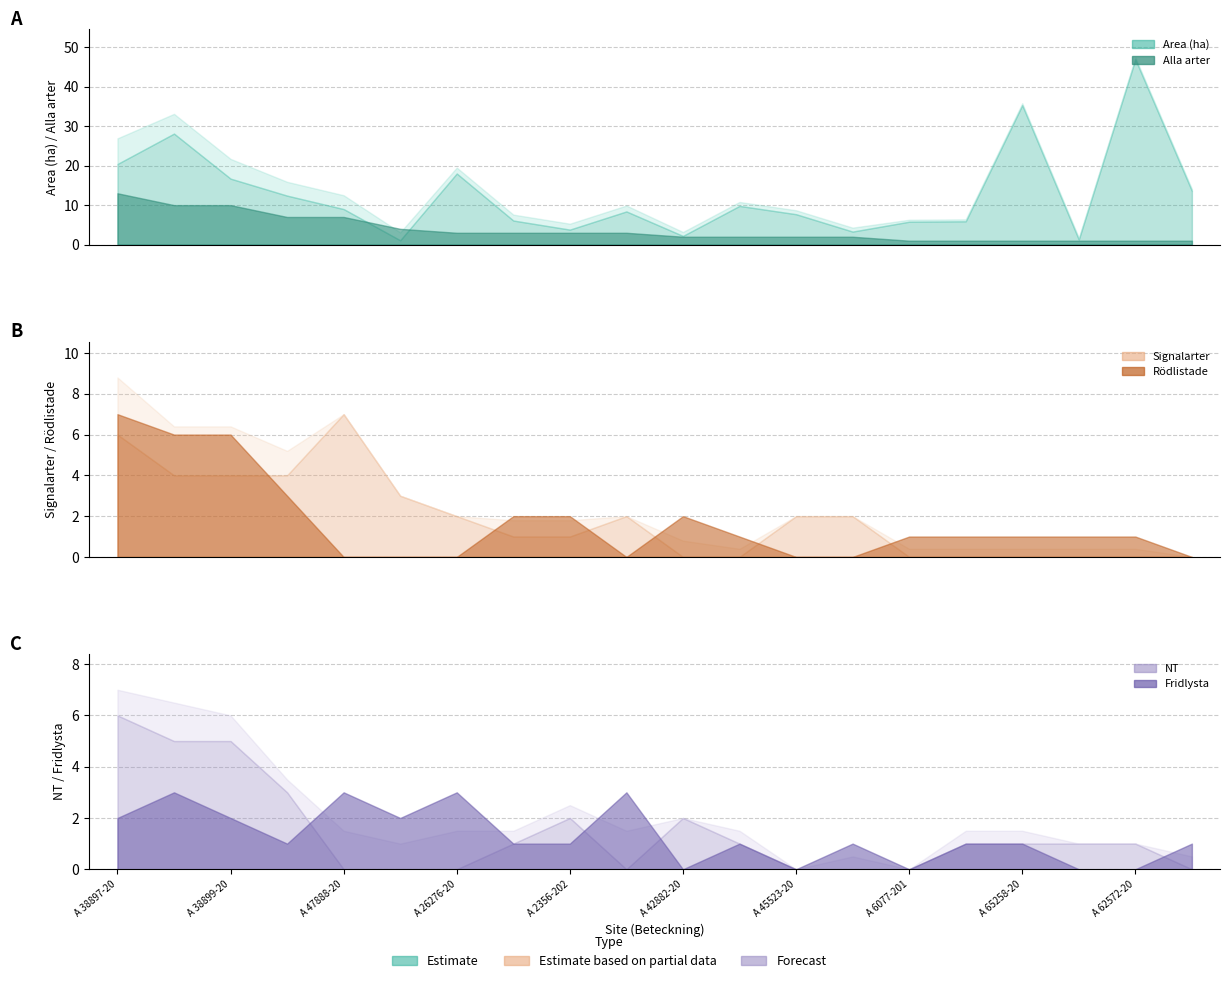

Which category has the highest value in the Alla arter series?

A 38897-2022